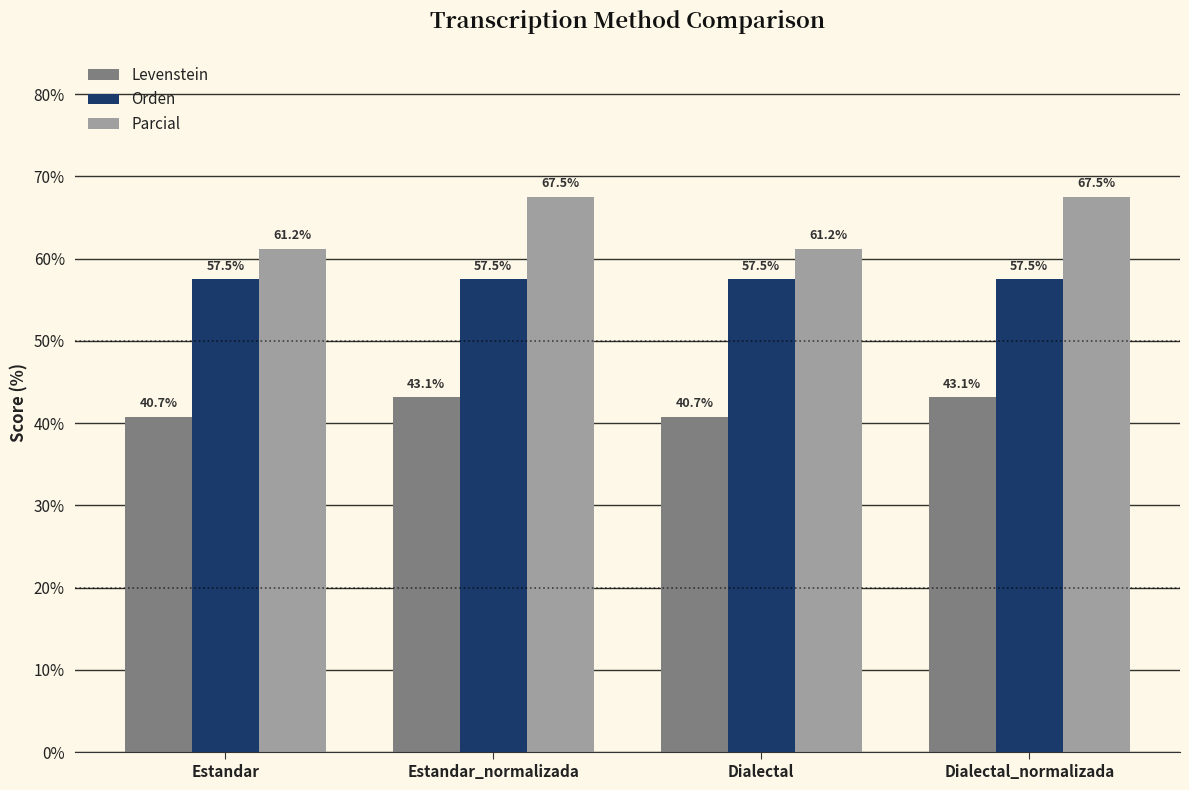

Reading right to left, extract all data points from this chart.

Levenstein: 43.1	40.7	43.1	40.7
Orden: 57.5	57.5	57.5	57.5
Parcial: 67.5	61.2	67.5	61.2